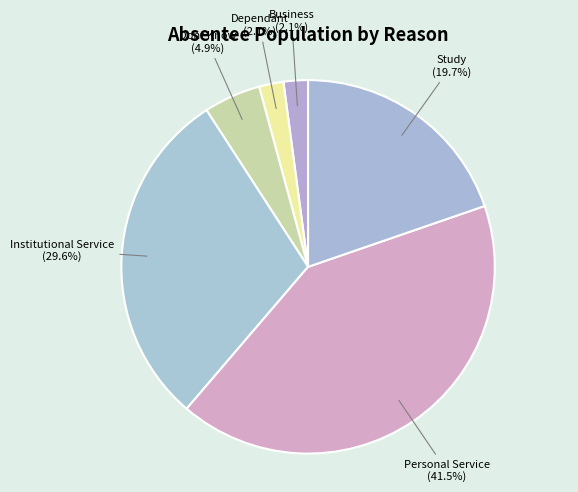

What is the largest slice in the pie chart?

Personal Service